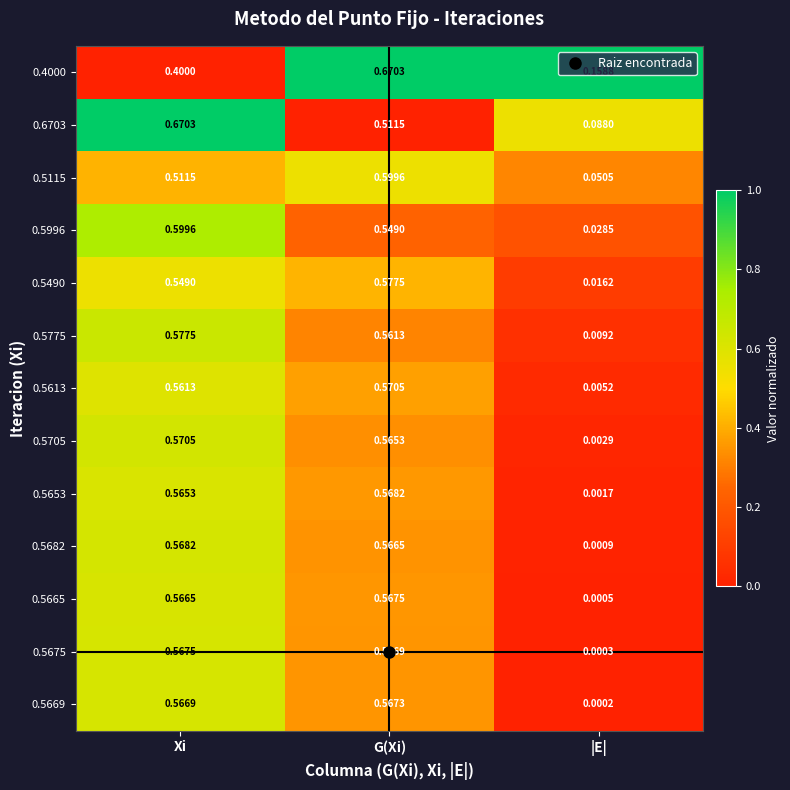

Which series has the largest total across all categories?

0.6703